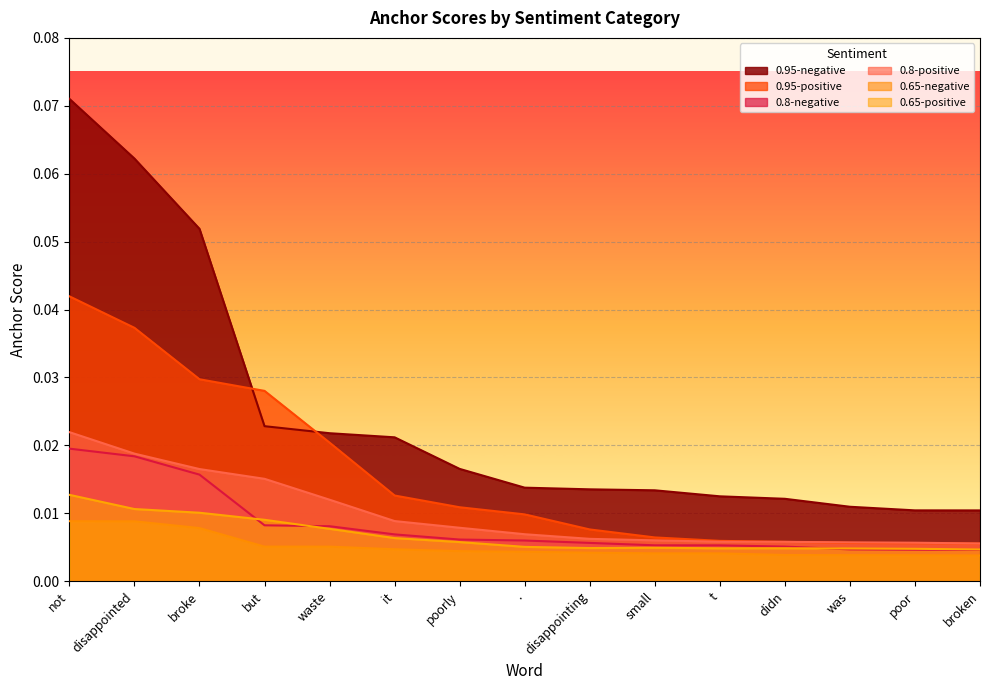

True or false: 0.8-positive has a value of 0.0 at was.

True